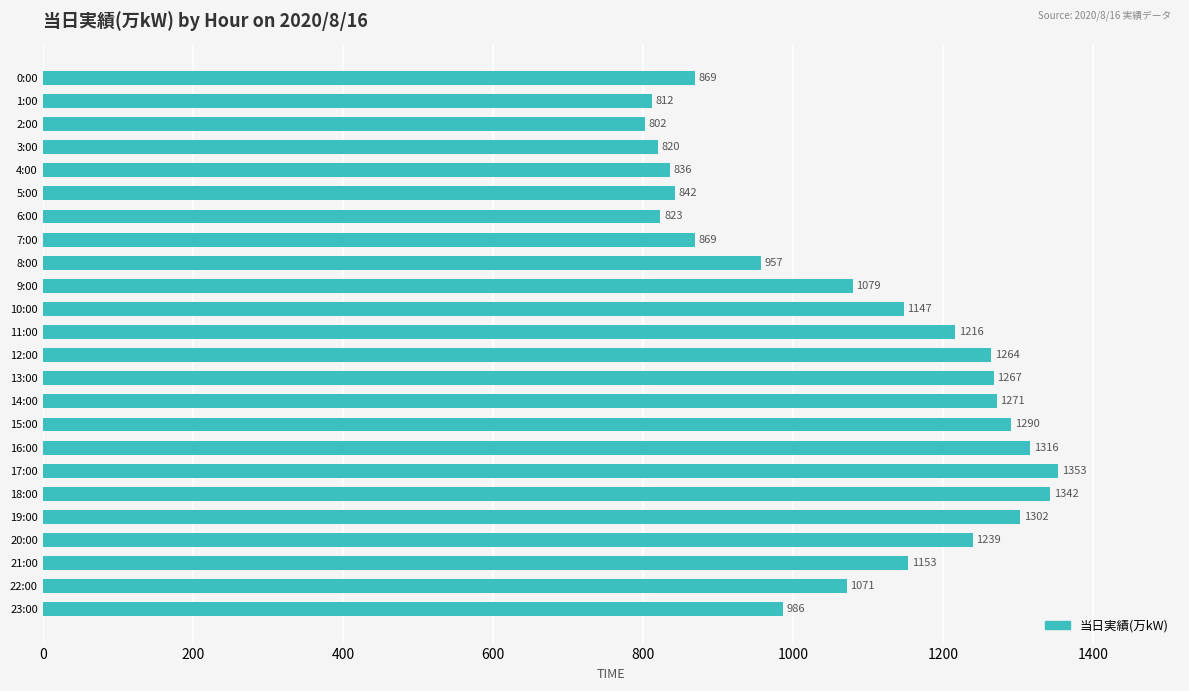

What position from the top is 1:00?

2